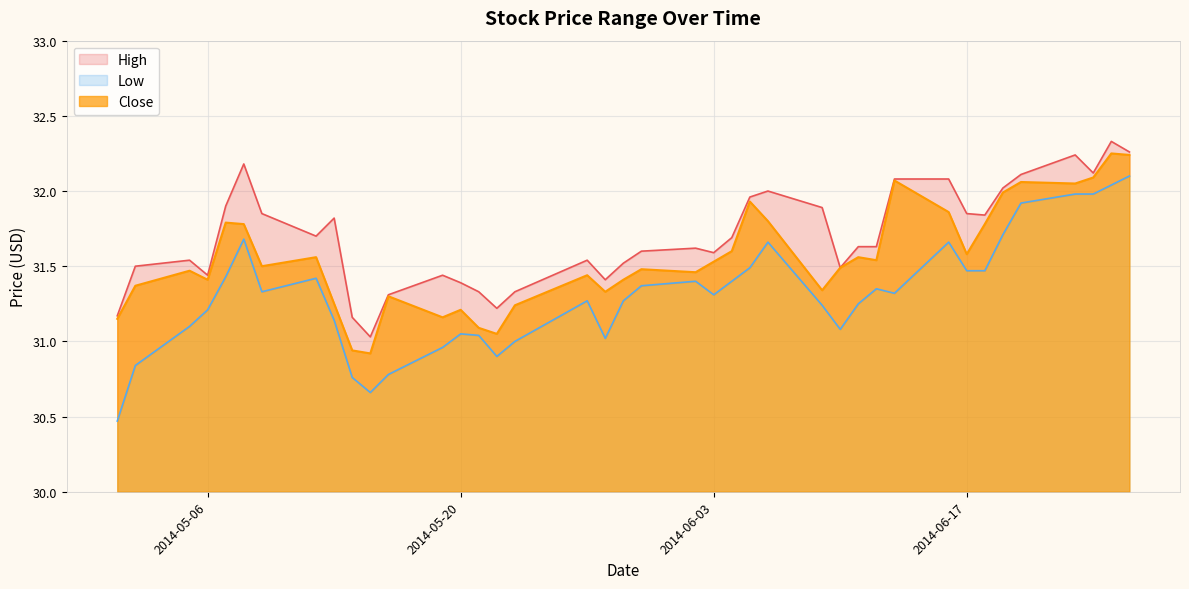

True or false: Low has more than 2 points higher than both neighbors.

True